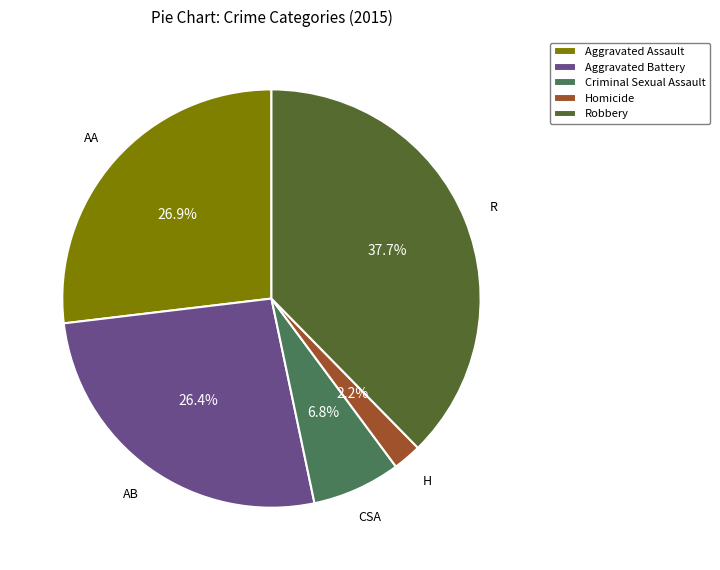

How many segments does this pie chart have?

5